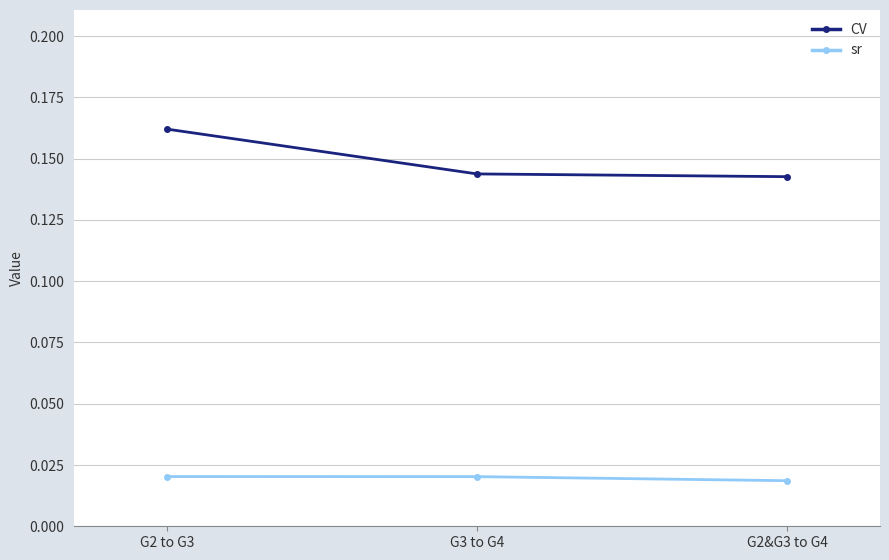

Rank the series by their maximum value, from highest to lowest.

CV, sr